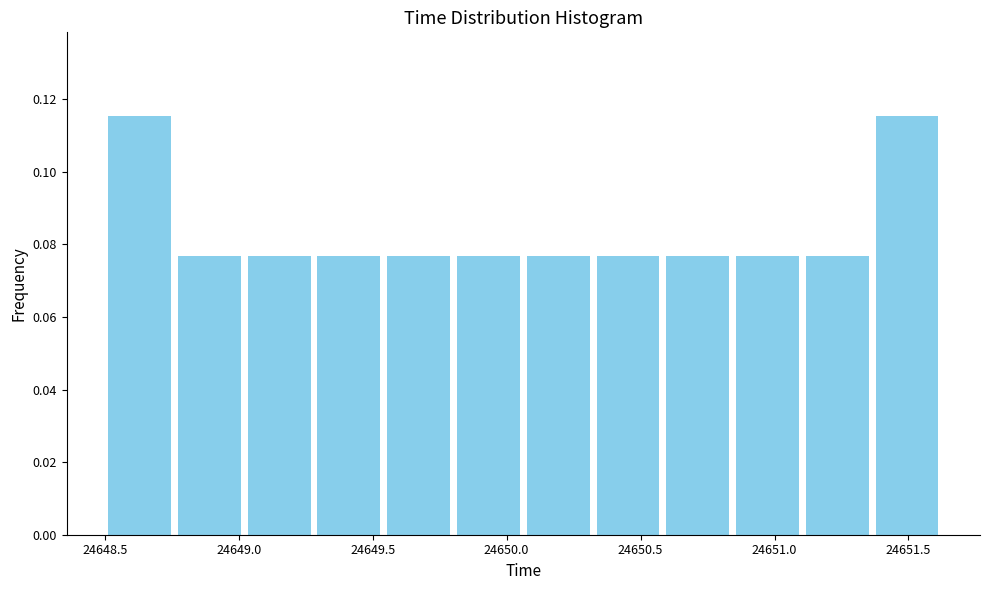

Reading left to right, transcribe this chart: for each bar, give the range it covers on the x-axis and its height. Neither the bar edges nor the heights are printed on the chart, so give them approximately, as read against the axes.

24648.50 to 24648.75: 0.116
24648.75 to 24649.00: 0.076
24649.00 to 24649.30: 0.076
24649.30 to 24649.55: 0.076
24649.55 to 24649.80: 0.076
24649.80 to 24650.05: 0.076
24650.05 to 24650.30: 0.076
24650.30 to 24650.60: 0.076
24650.60 to 24650.85: 0.076
24650.85 to 24651.10: 0.076
24651.10 to 24651.35: 0.076
24651.35 to 24651.65: 0.116